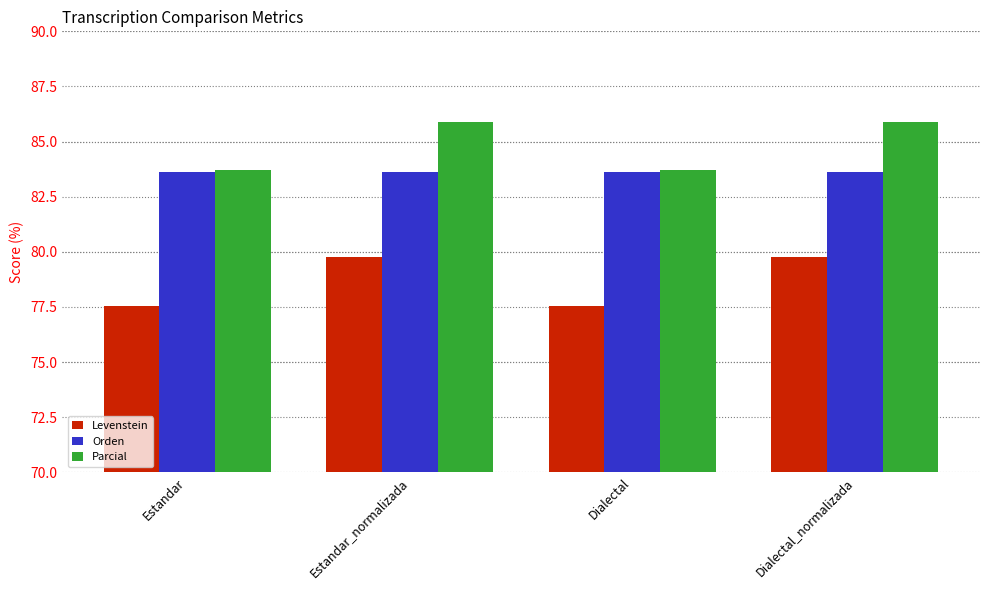

What is the highest value of the Orden series?

83.6